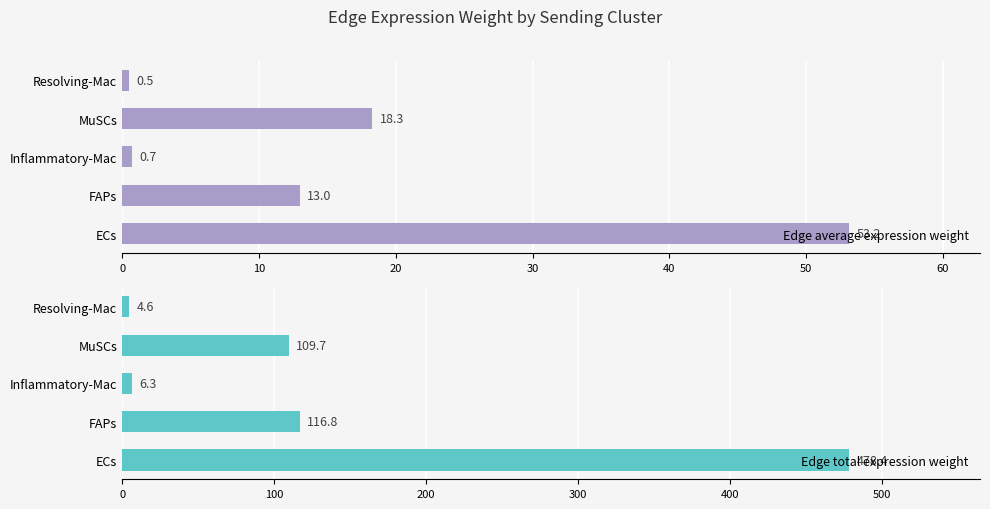

Is it true that Edge average expression weight equals 4.0 at FAPs?

False